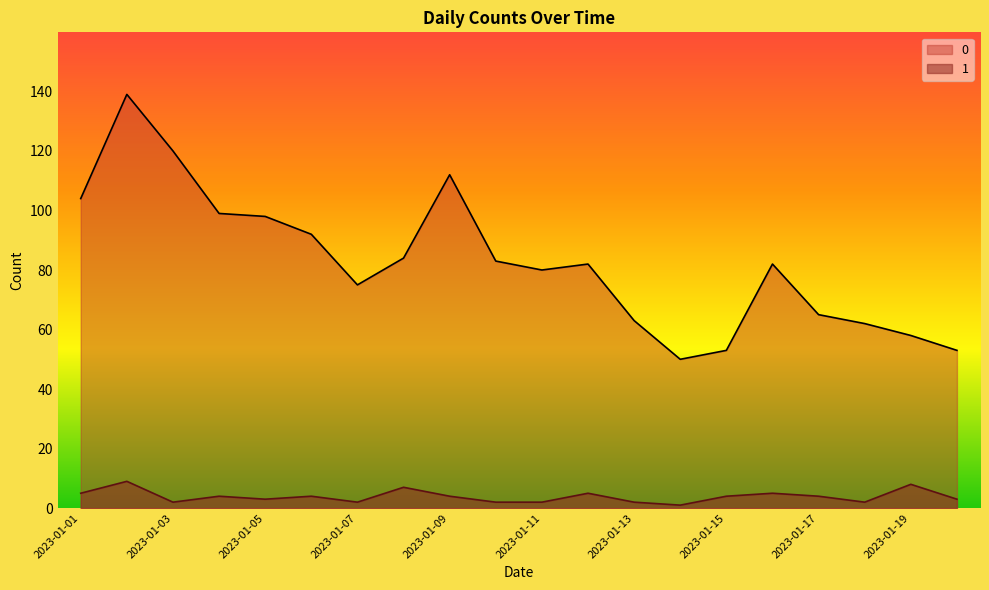

At which category does 1 reach its first local peak?

2023-01-02